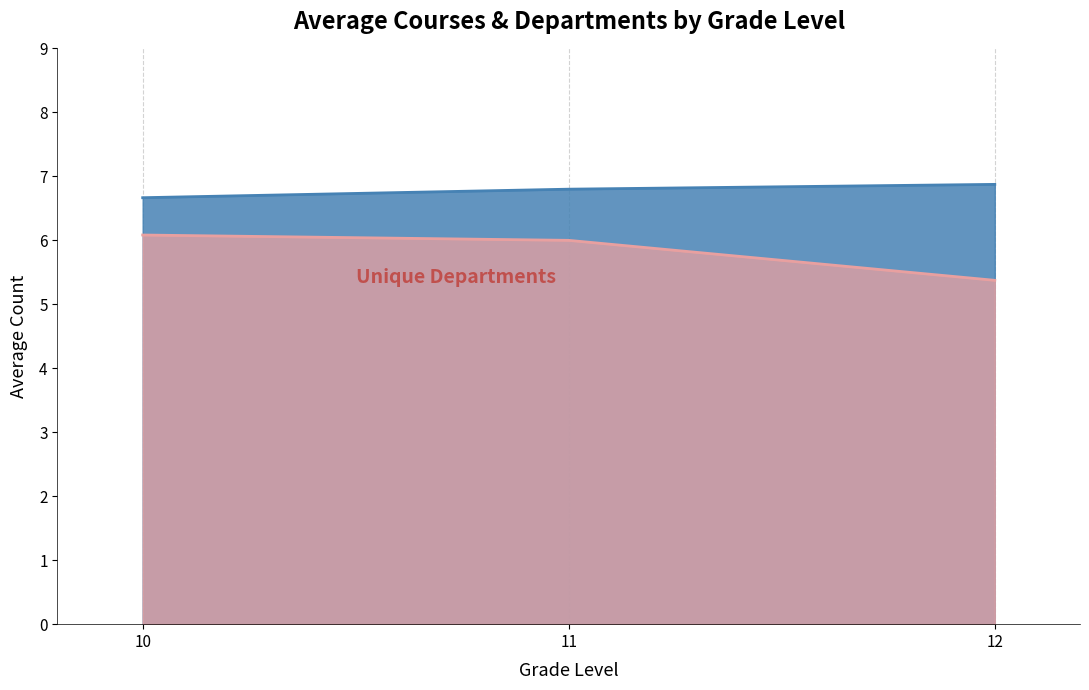

What is the average value?

5.8